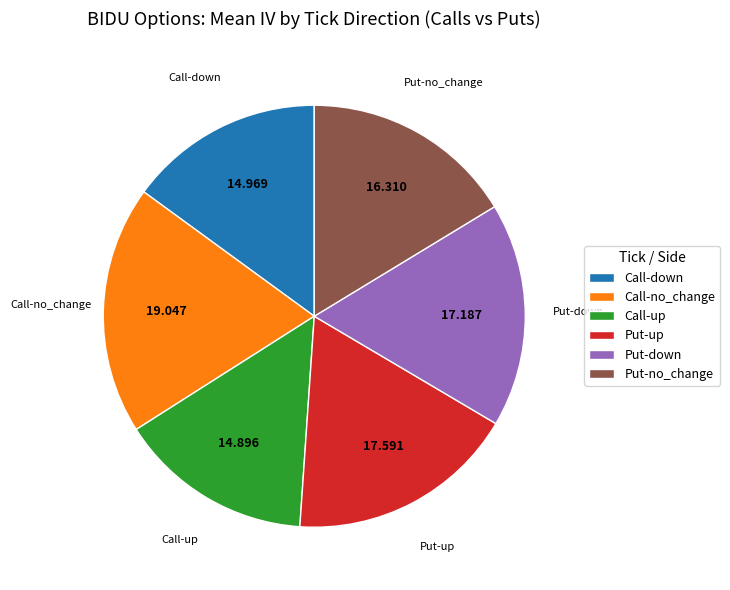

Which slice is the largest?

Call-no_change